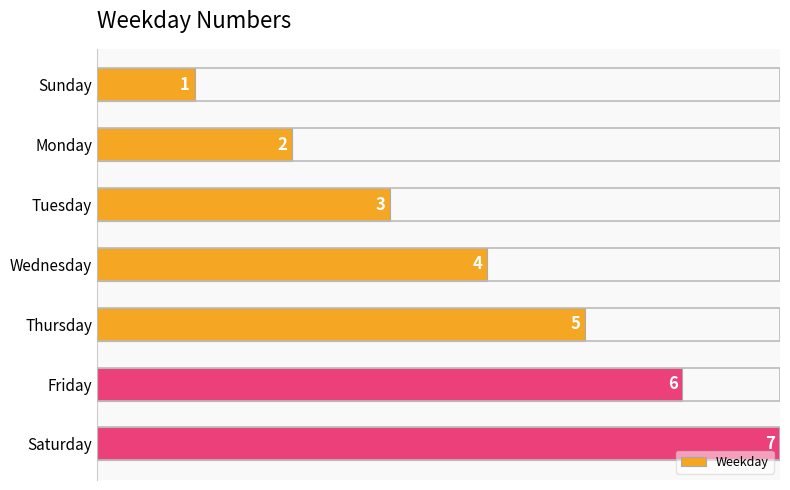

Count the number of data series in this chart.

1